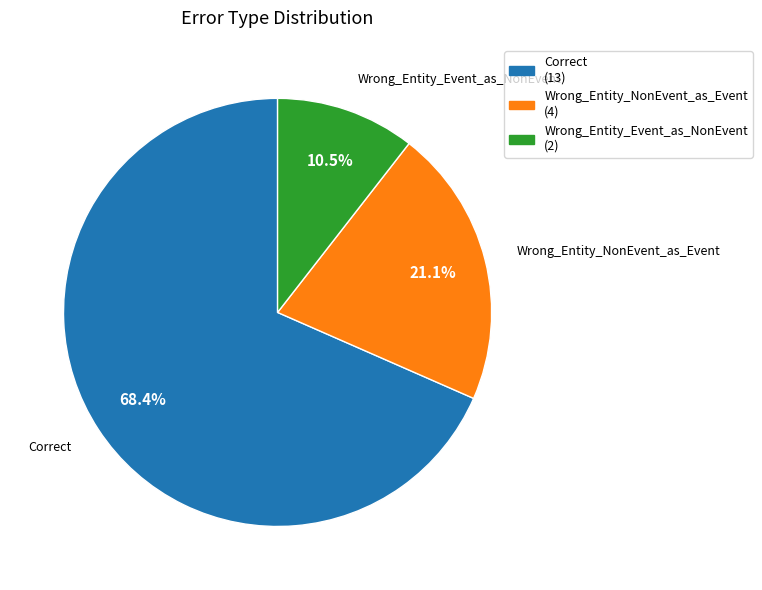

Do Correct and Wrong_Entity_Event_as_NonEvent together represent more than half of the pie?

Yes